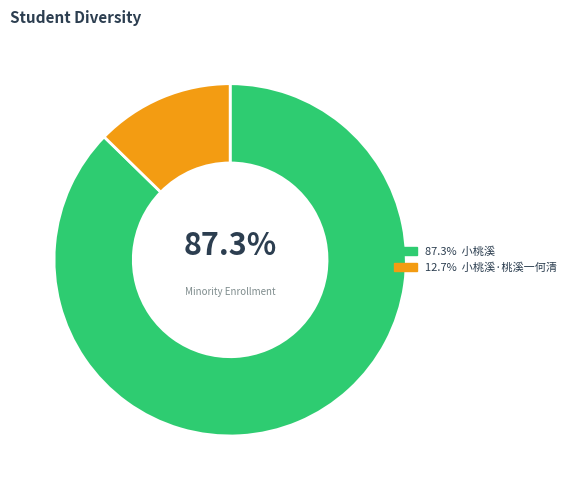

To the nearest percent, what is the difference between the largest and smallest slice percentages?

75%